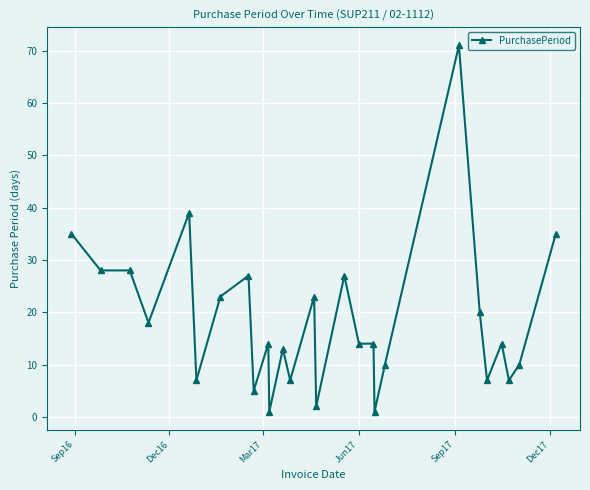

What is the sum of all values?

500